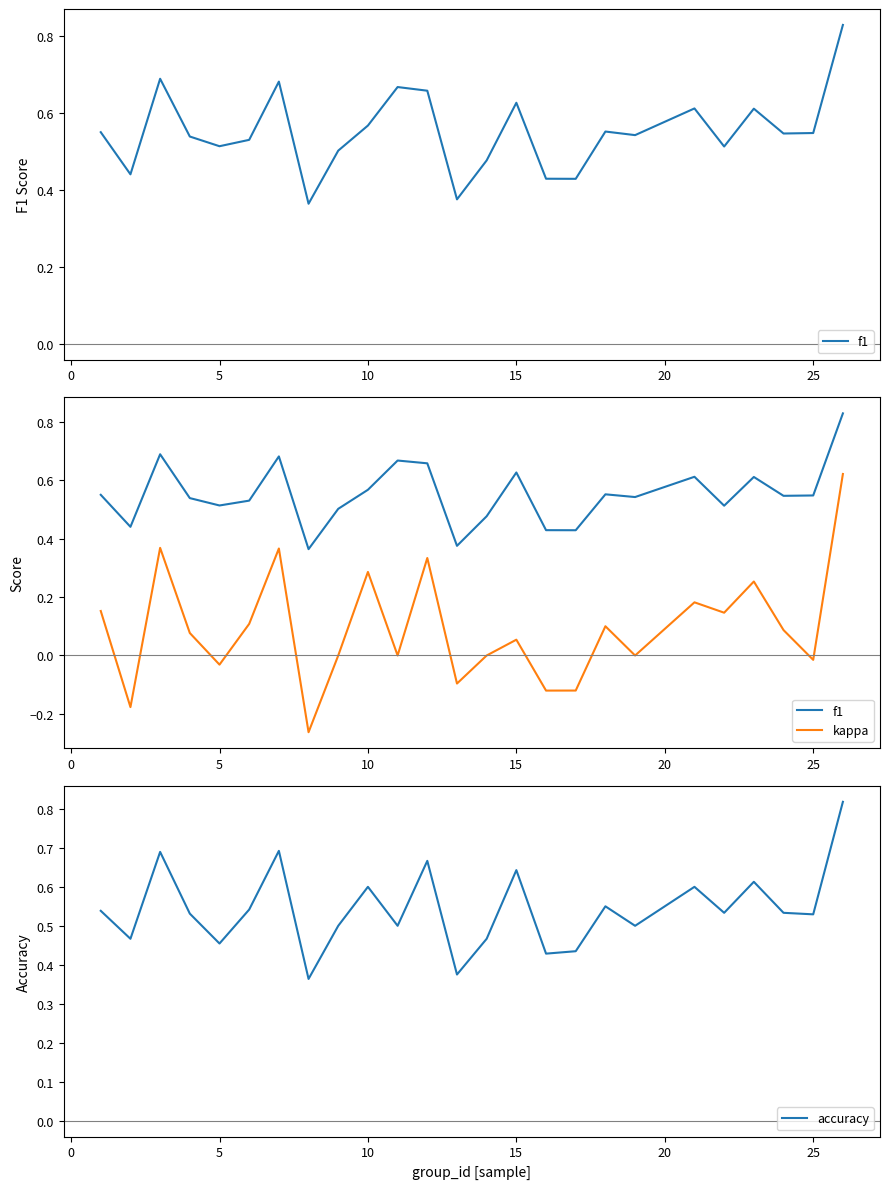

What is the average value of the f1 series?

0.6